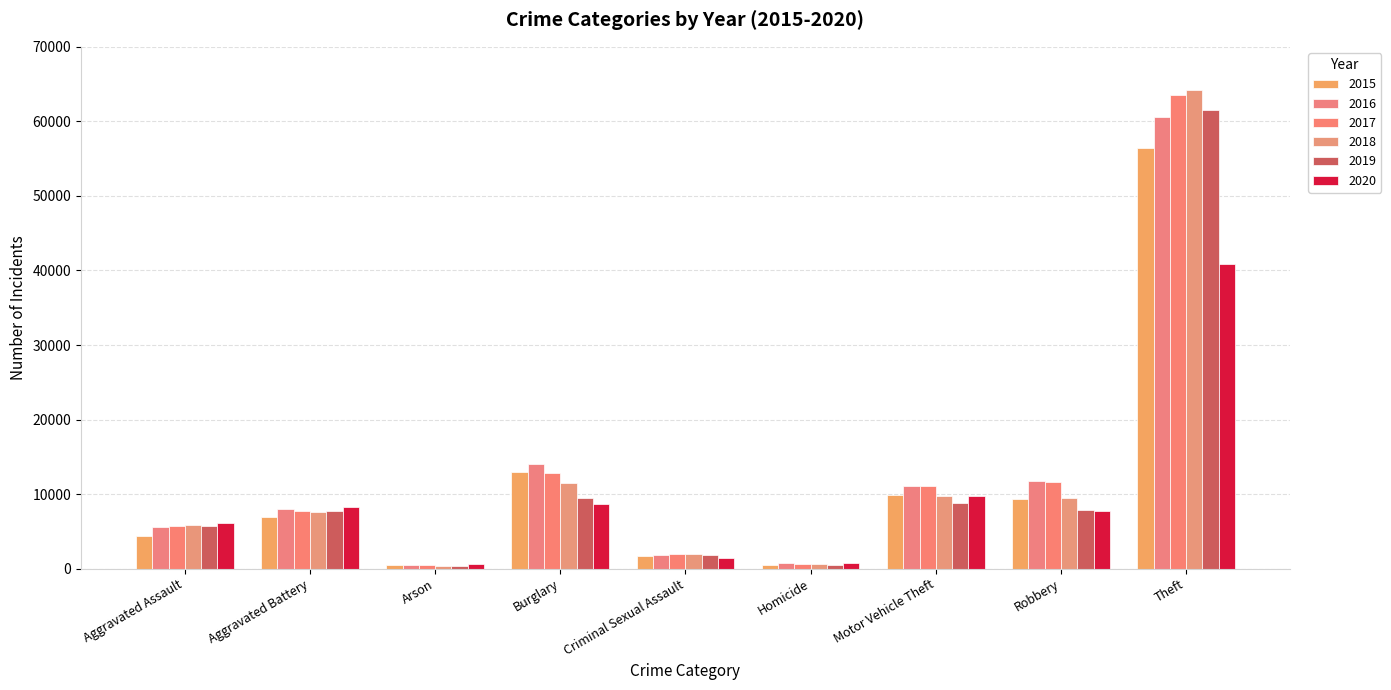

What are all the series names shown in the legend?

2015, 2016, 2017, 2018, 2019, 2020